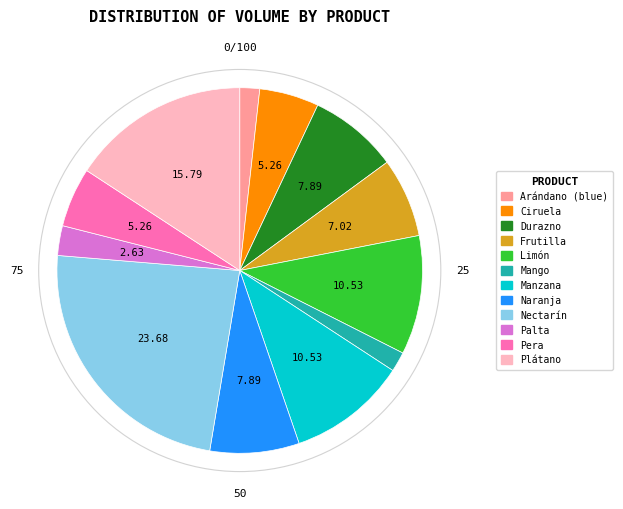

Is there any slice that represents more than half of the pie?

No